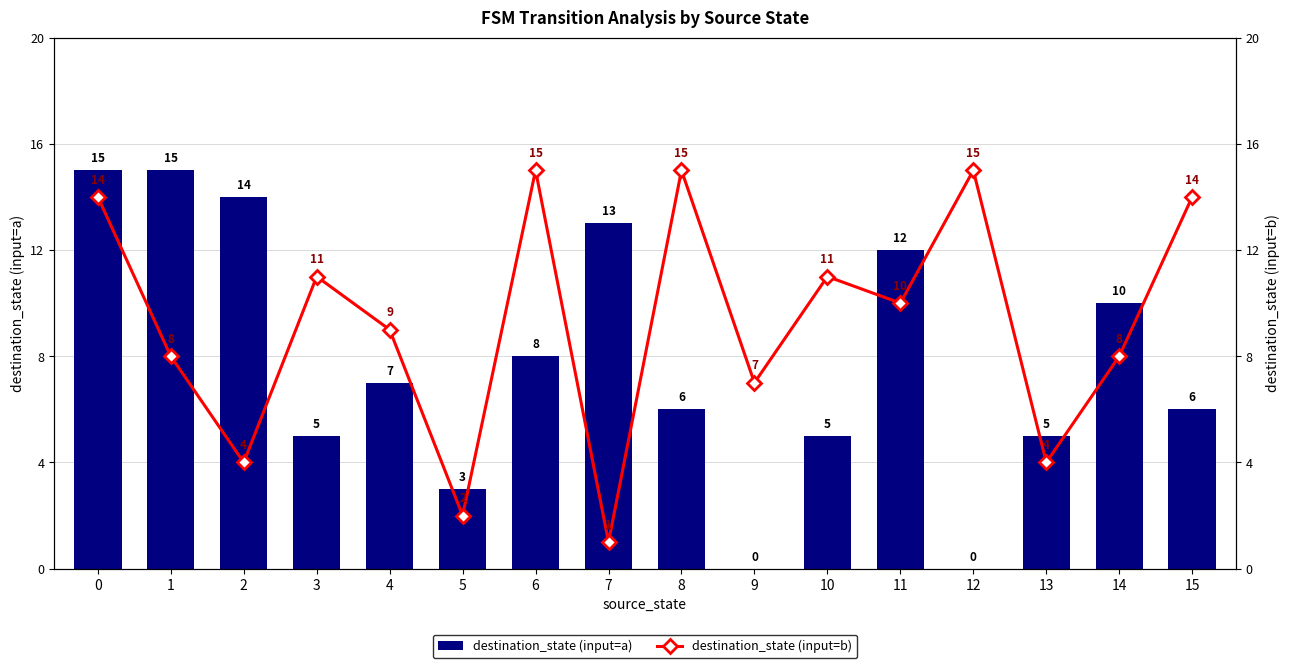

Which series has the widest spread of values?

destination_state (input=a)